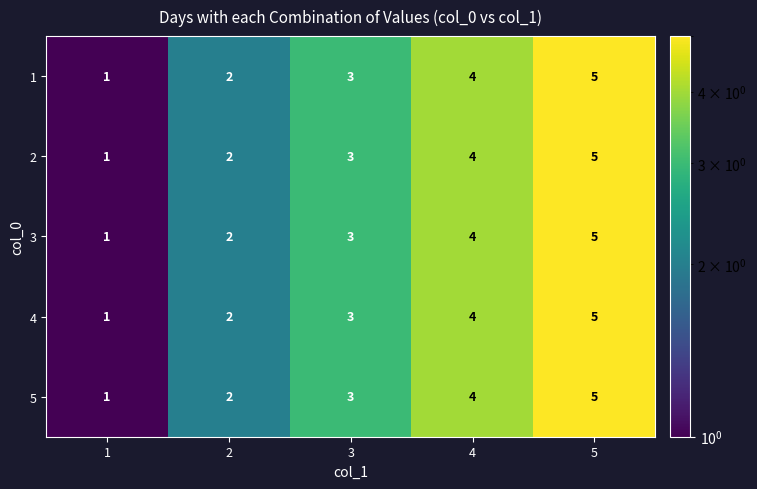

What is the total value across all series at 3?

15